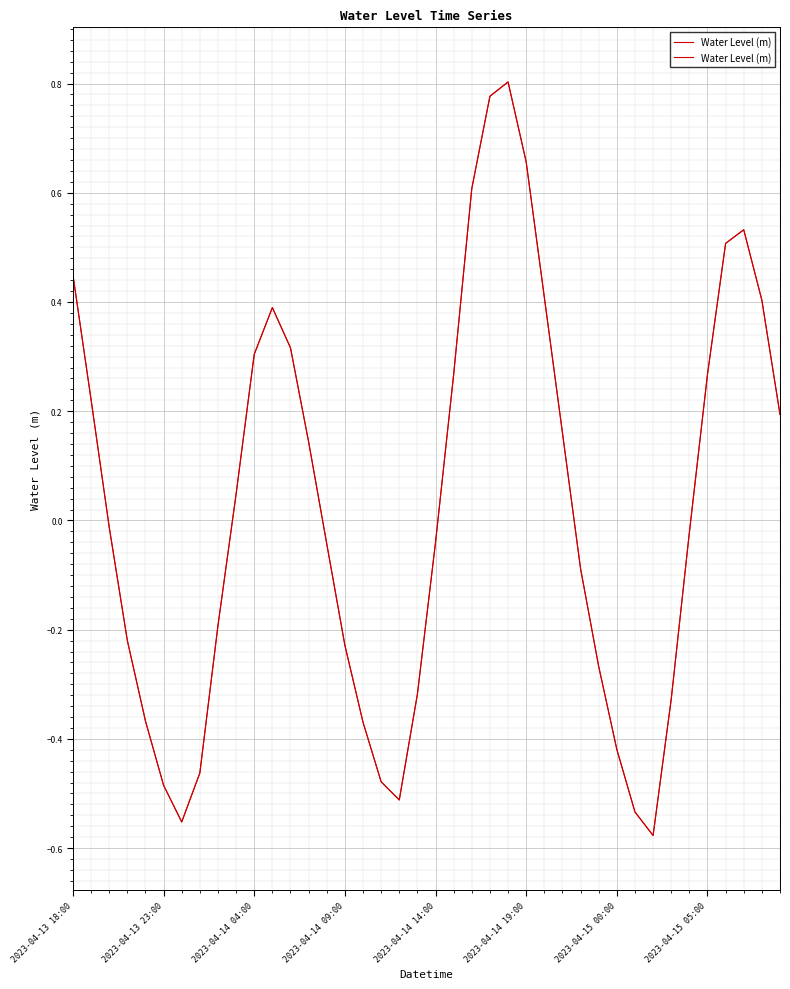

Count the number of categories in the chart.

40